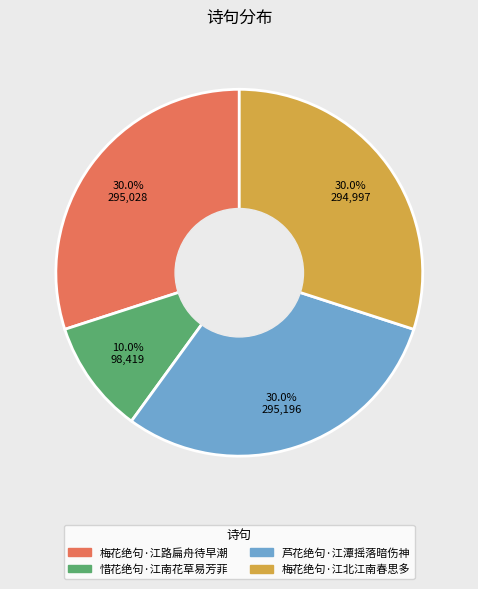

How many slices are in this pie chart?

4